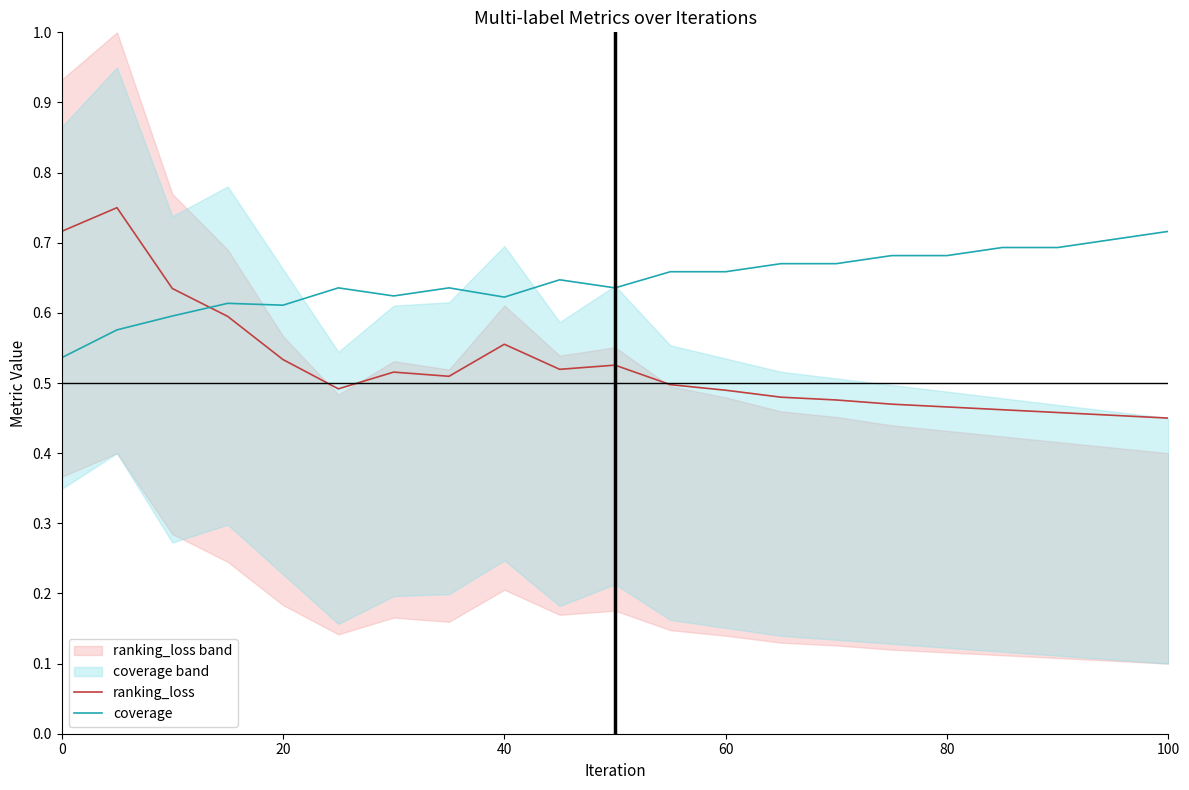

What is the sum of all ranking_loss values?

11.0